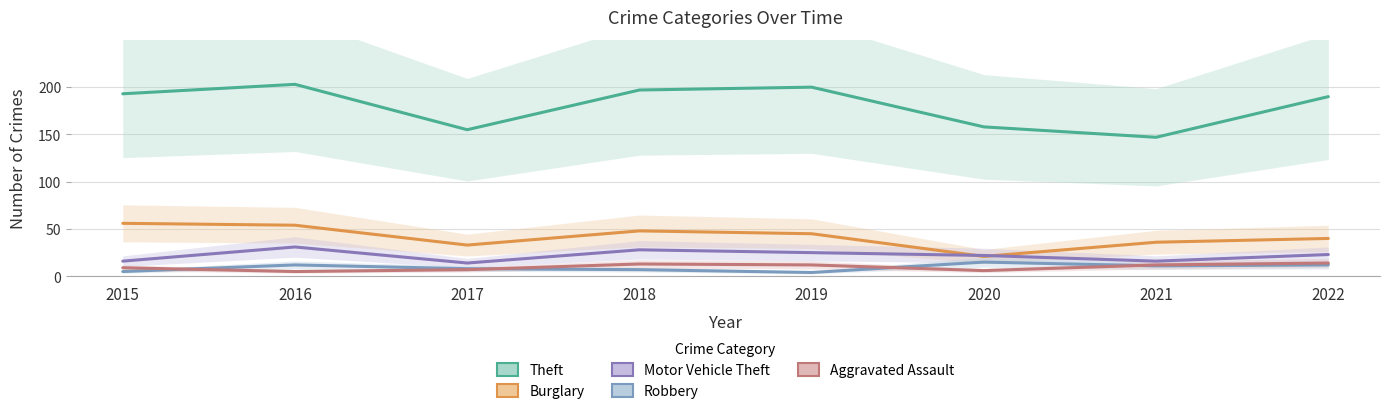

True or false: Theft and Robbery cross at least once.

False